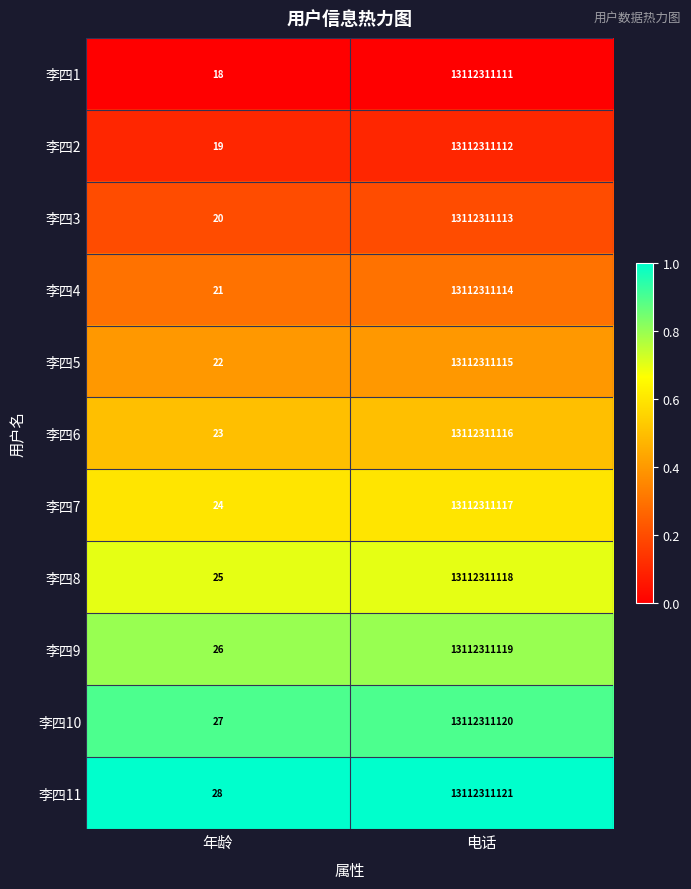

What is the spread (max minus min) of values at 电话?

10